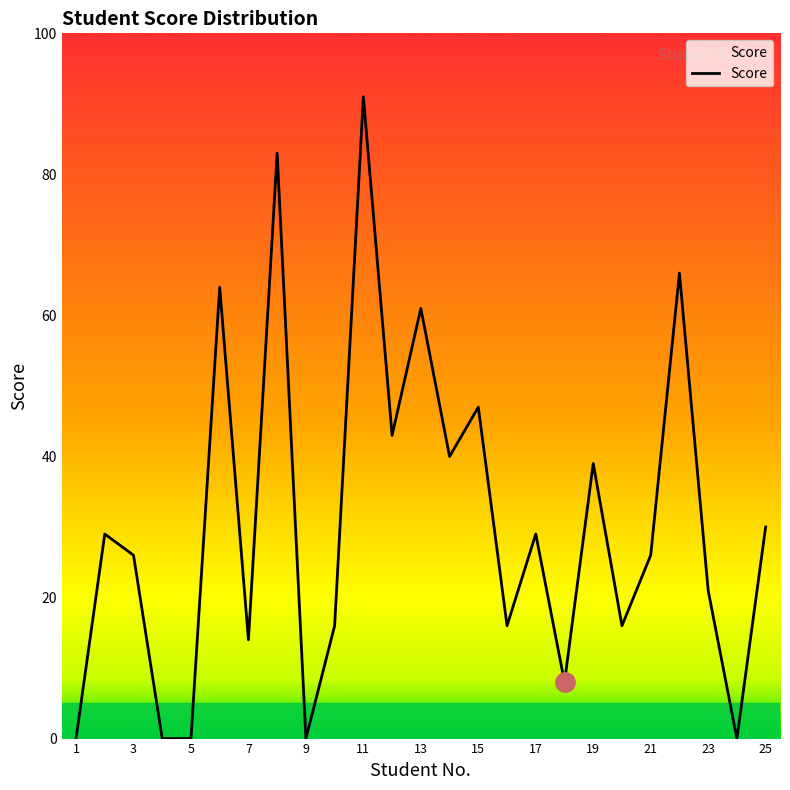

What is the difference between the maximum and minimum values?

91